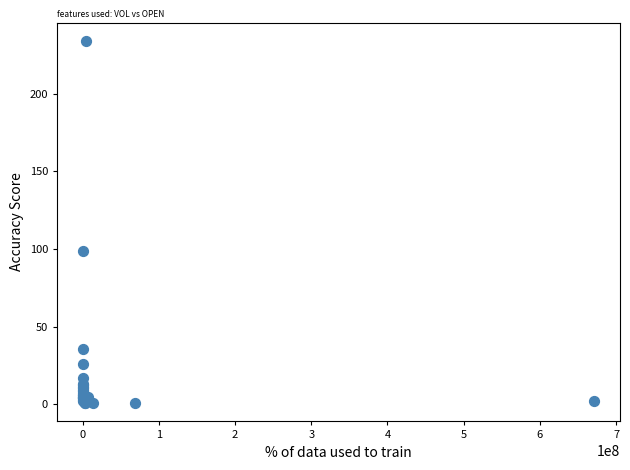

What Y value in the scatter plot is closest to 117?

98.8